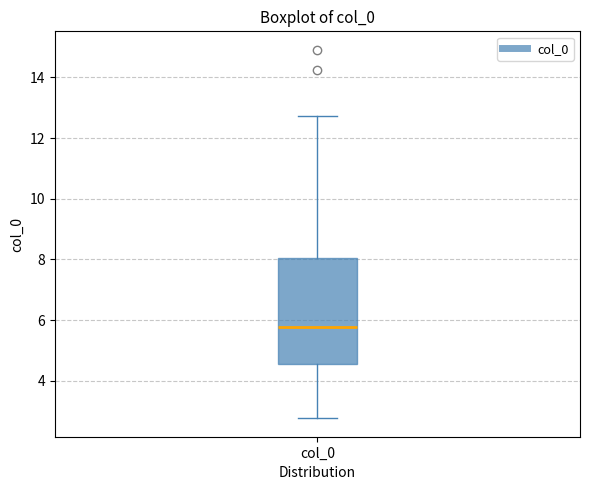

Transcribe this box plot: give where the median line is, the range the box spans, and where the two whiskers end, as read against the y-axis. The values are not printed on the chart, so give them approximately, as read against the axis.

median 5.8, box 4.6 to 8.0, whiskers 2.8 to 12.8